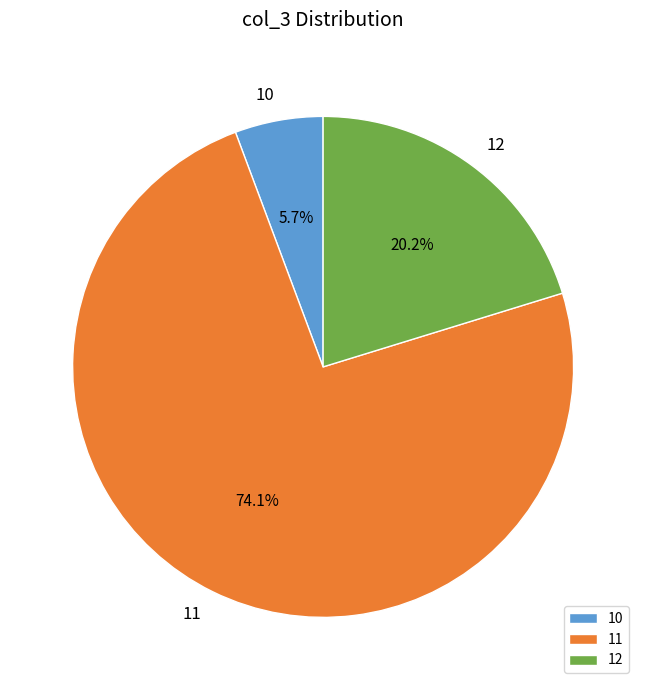

Is it true that 10 is 6% of the pie?

True